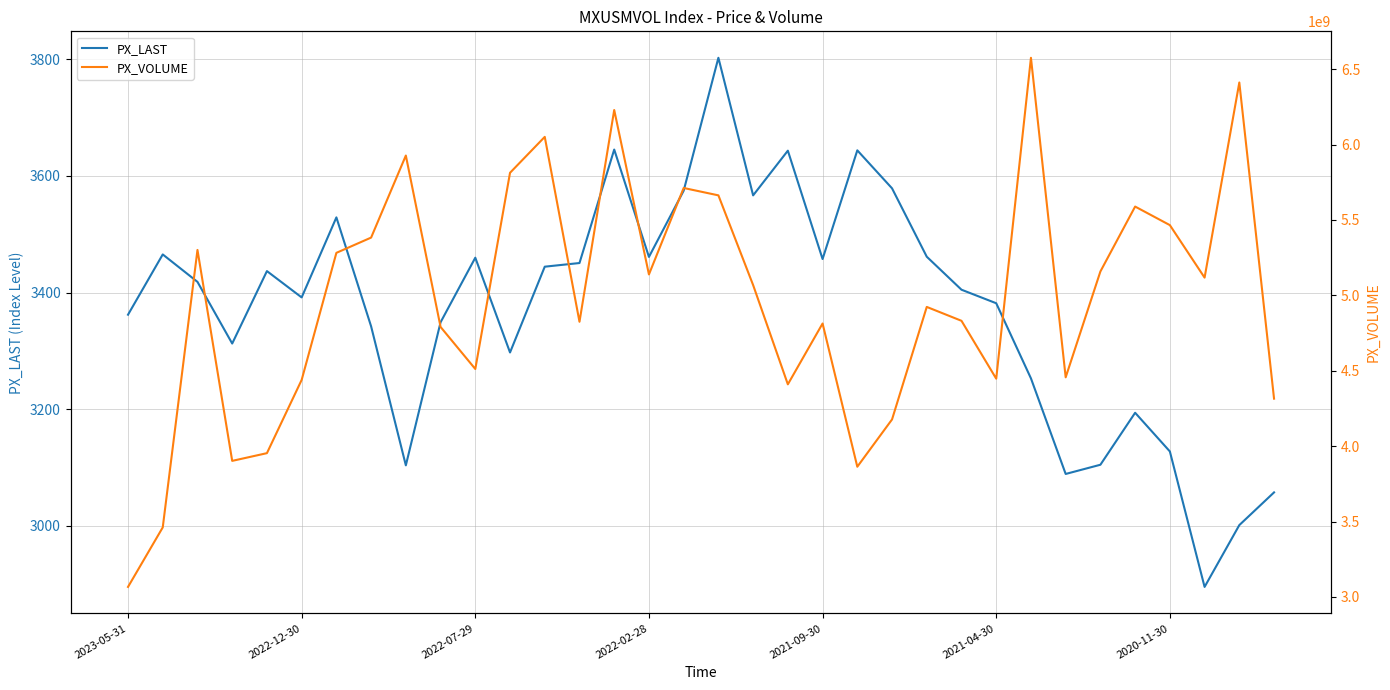

What is the average value of the PX_VOLUME series?

4972581606.4